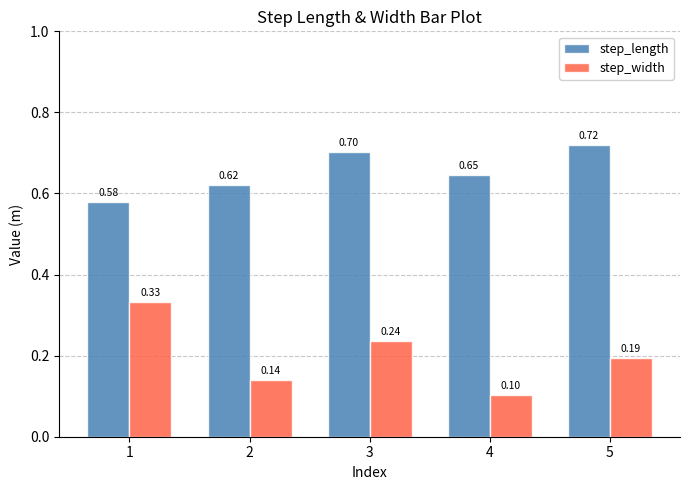

What is the sum of the step_width values at 1 and 4?

0.4